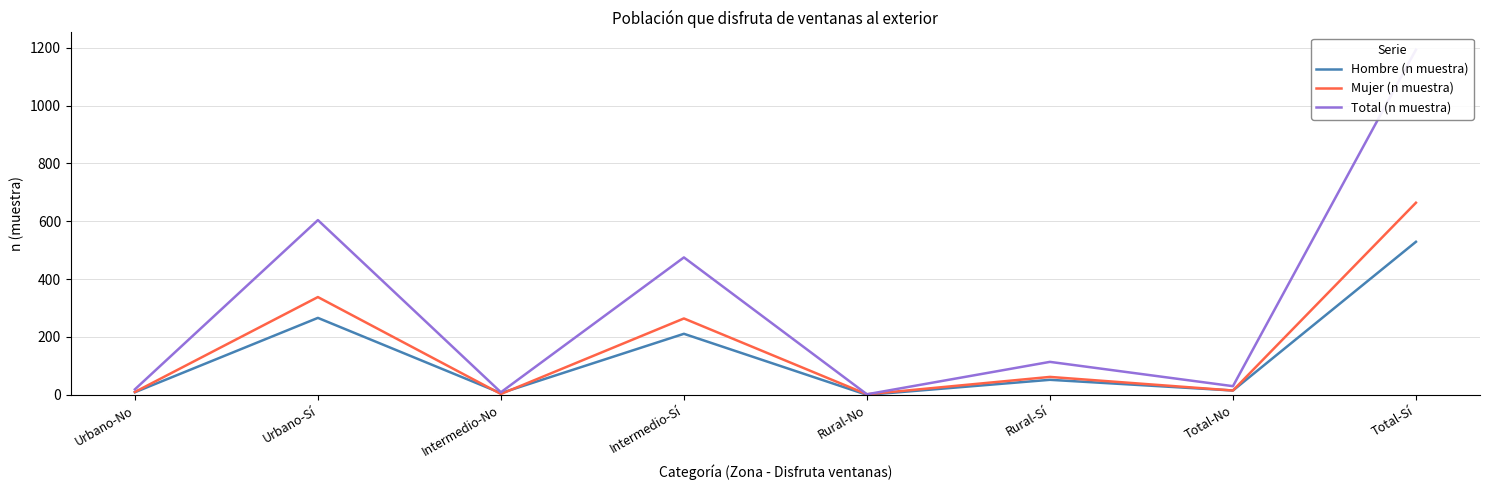

How many interior local peaks does the Hombre (n muestra) series have?

3